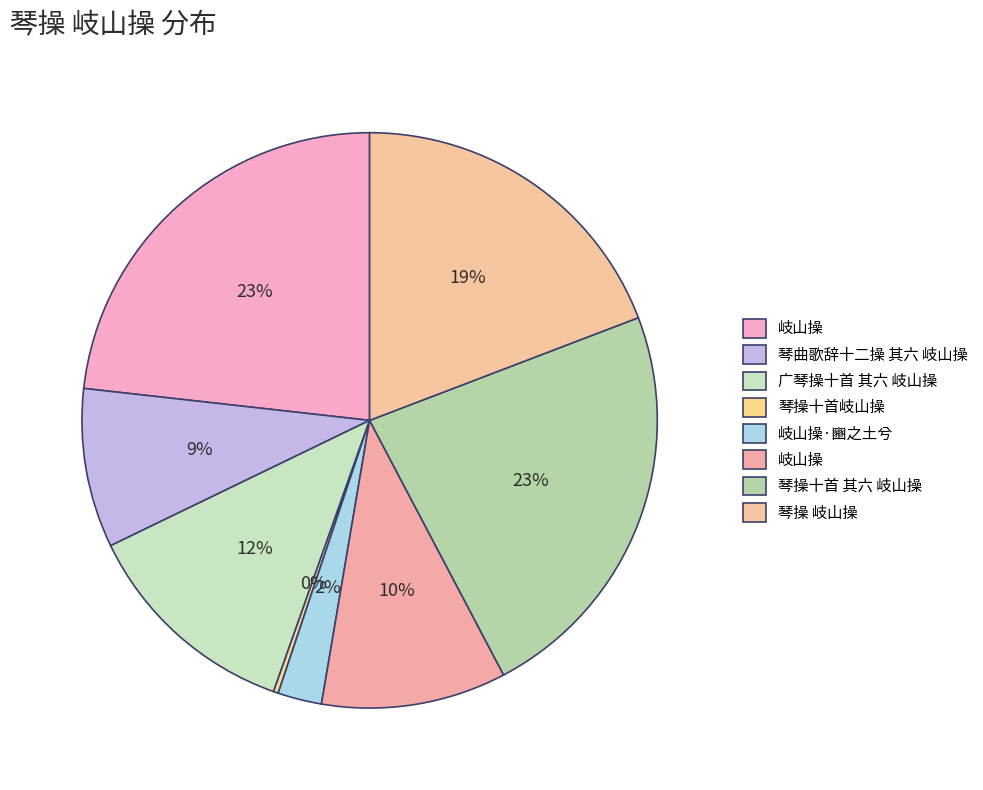

Which slice is the smallest?

琴操十首岐山操